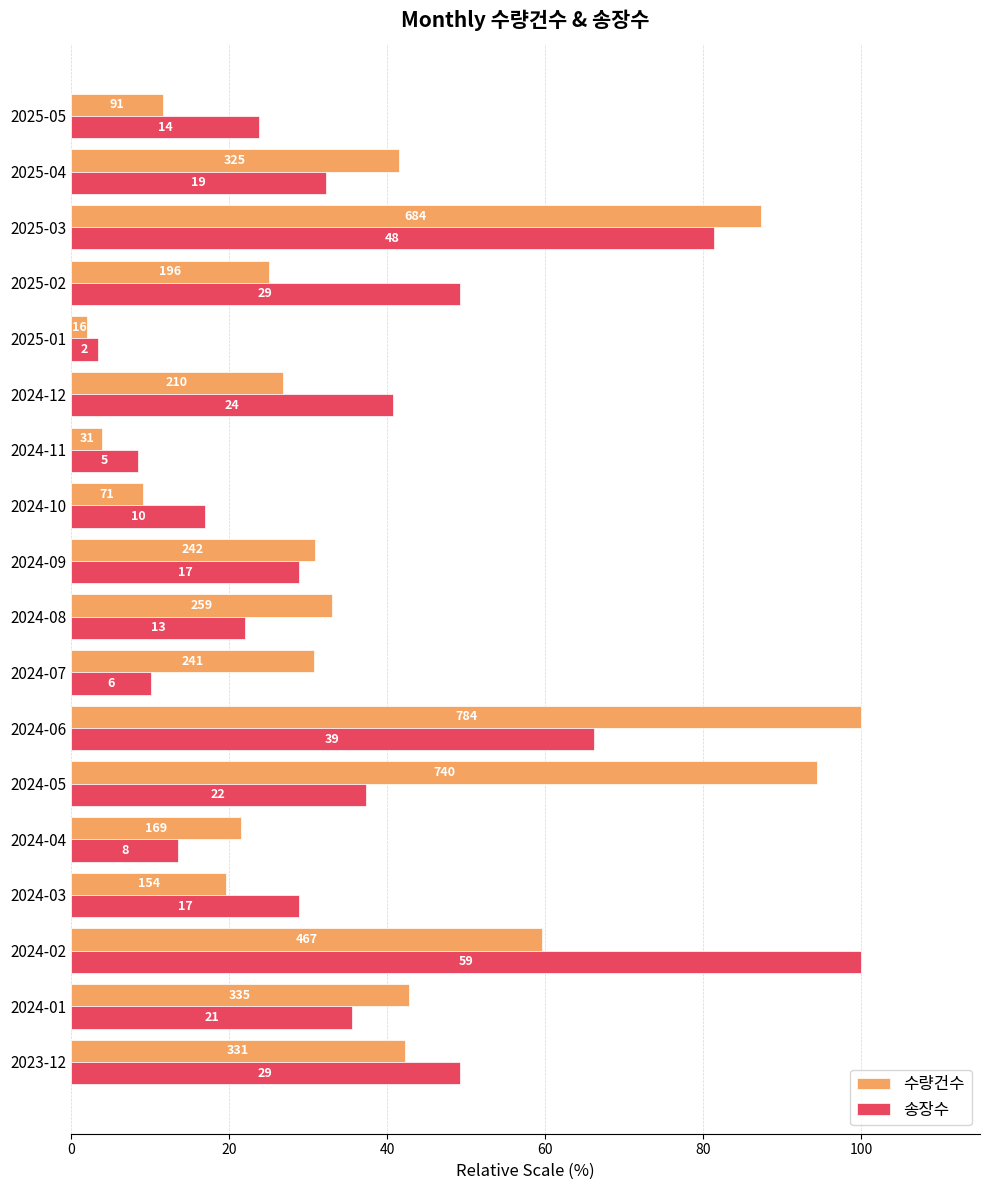

What are all the series names shown in the legend?

수량건수, 송장수